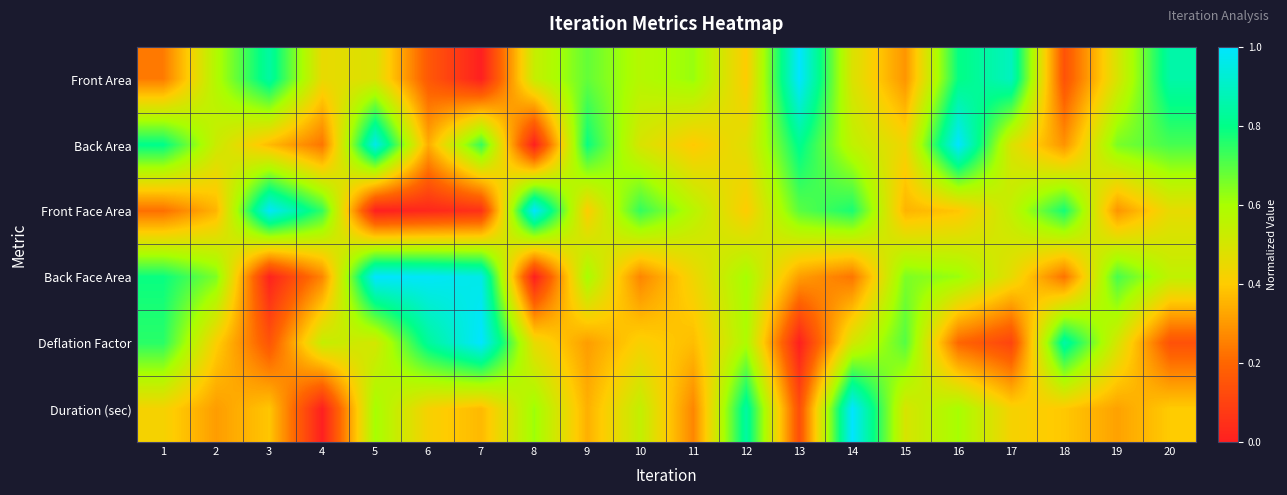

Which has a higher value, 17 or 11?

17